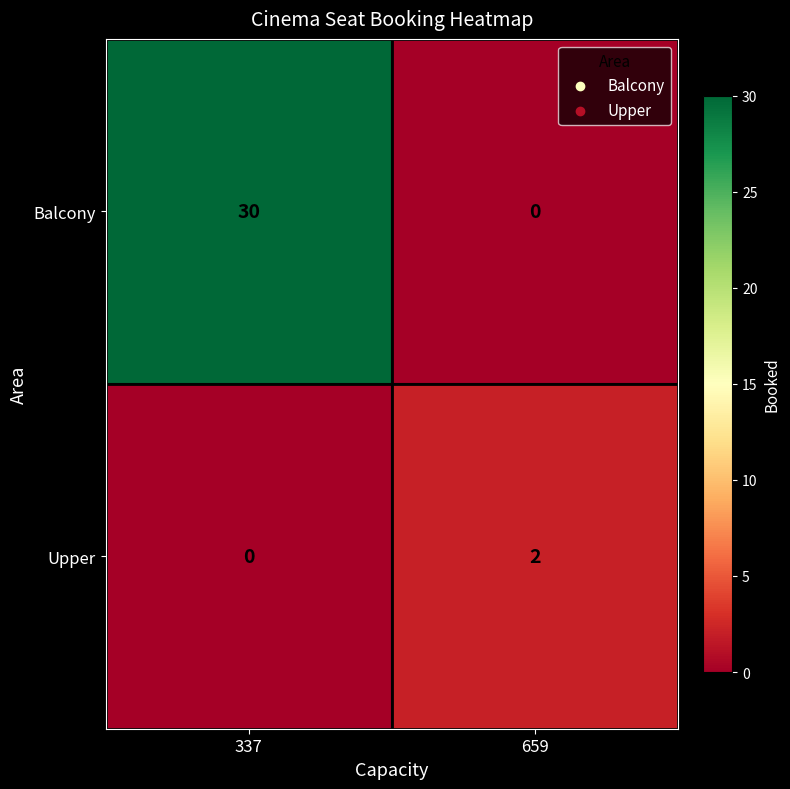

What is the maximum value shown in the chart?

30